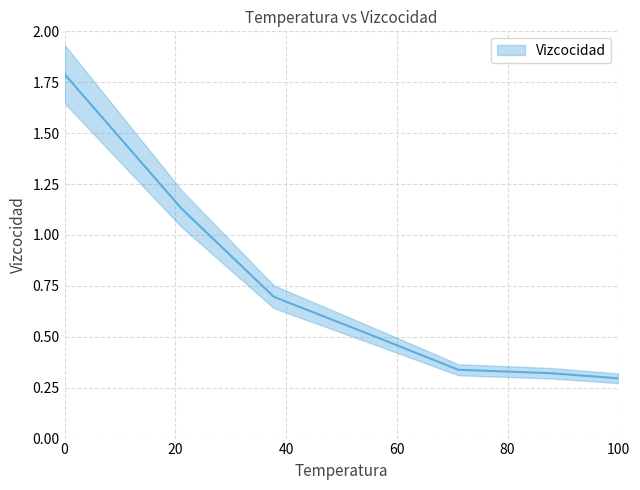

What is the difference between the values at 0 and 37.8?

1.1